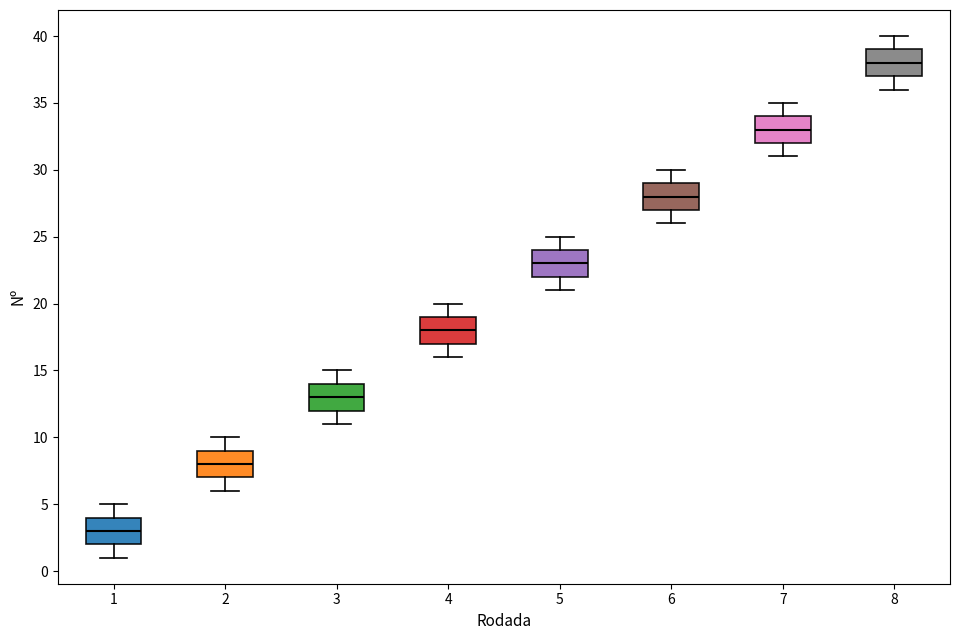

Where is the upper edge of the box at x = 1 on the y-axis? The values are not printed on the chart, so give them approximately, as read against the axis.

4